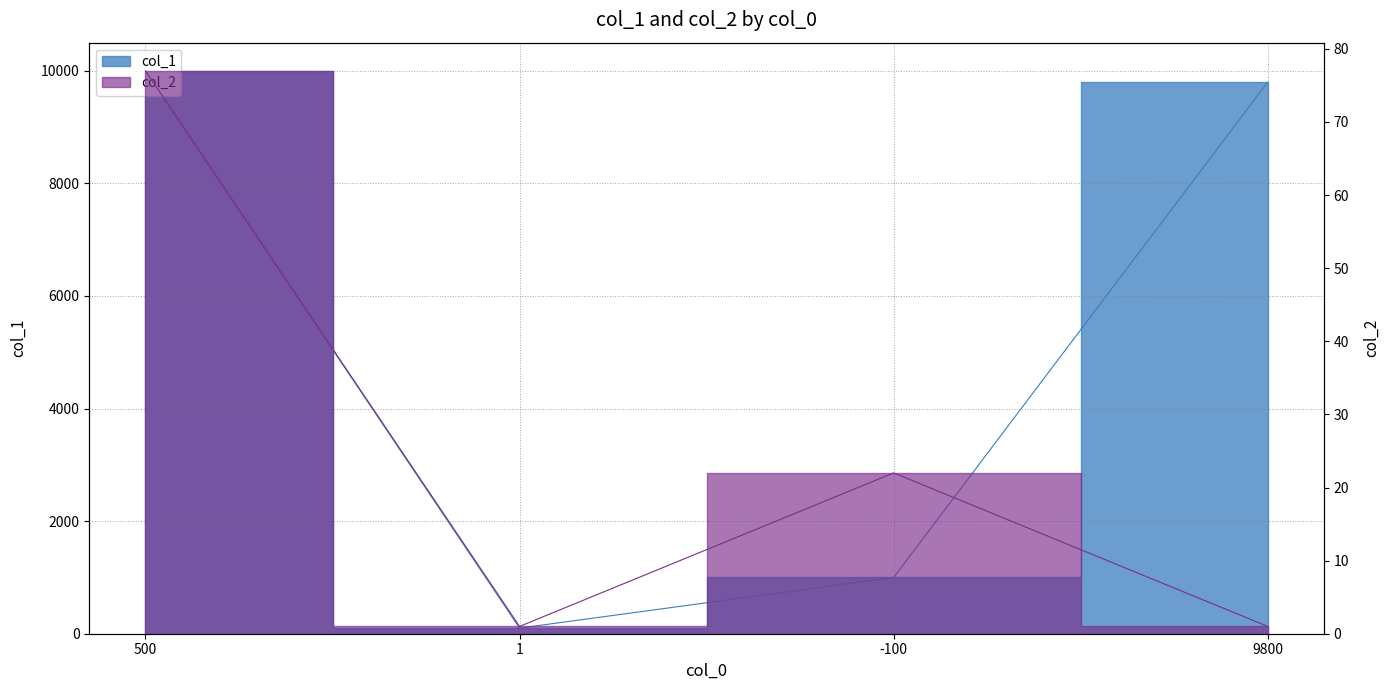

True or false: col_1 and col_2 intersect in this chart.

False